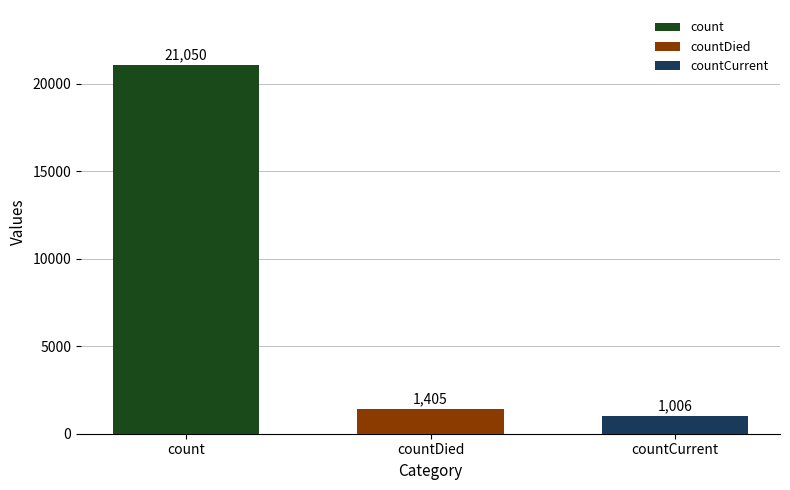

What value does the countCurrent series have at countDied?

1006